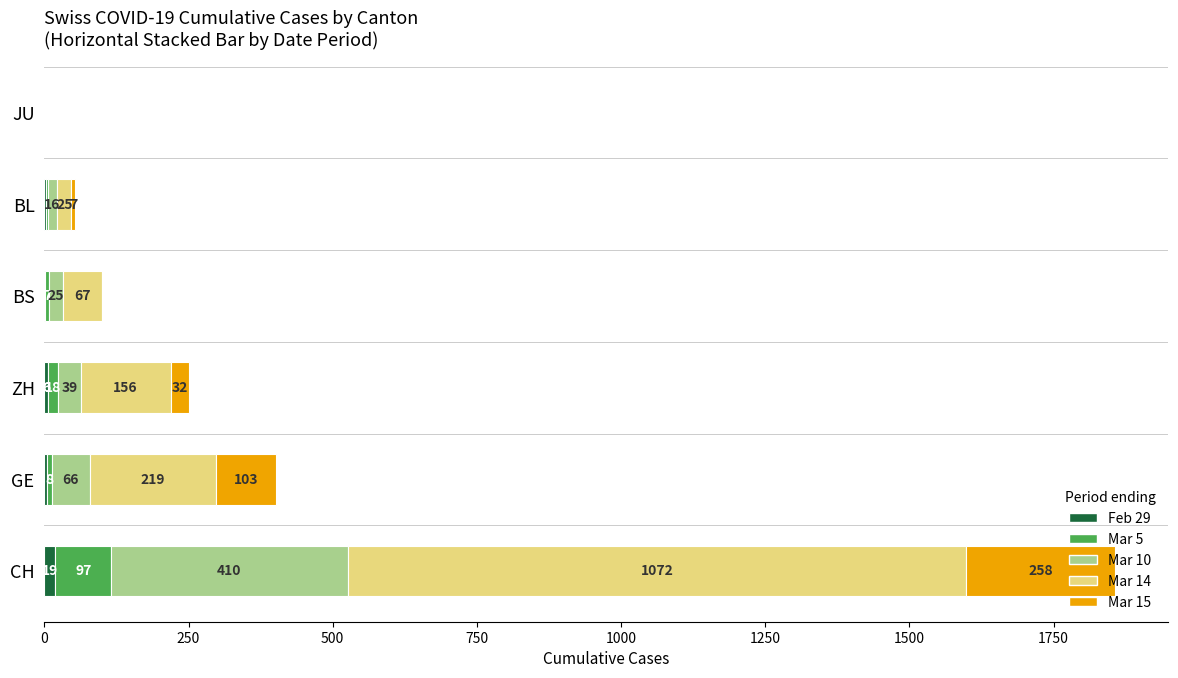

At which category is the sum across all series the highest?

CH